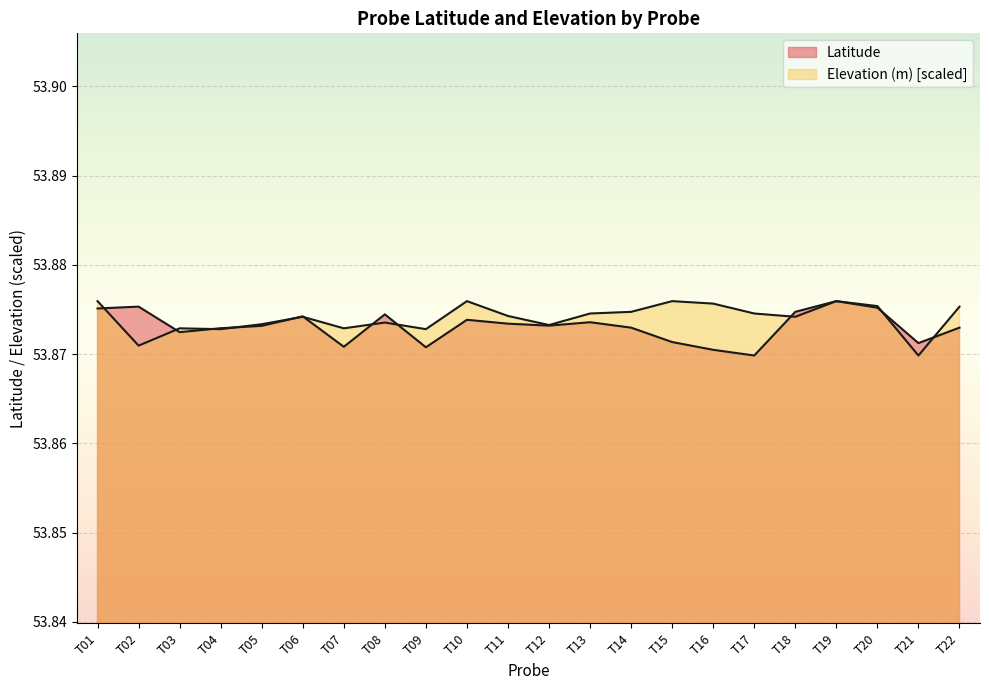

Rank the series by their average value, from highest to lowest.

Elevation (m), Latitude